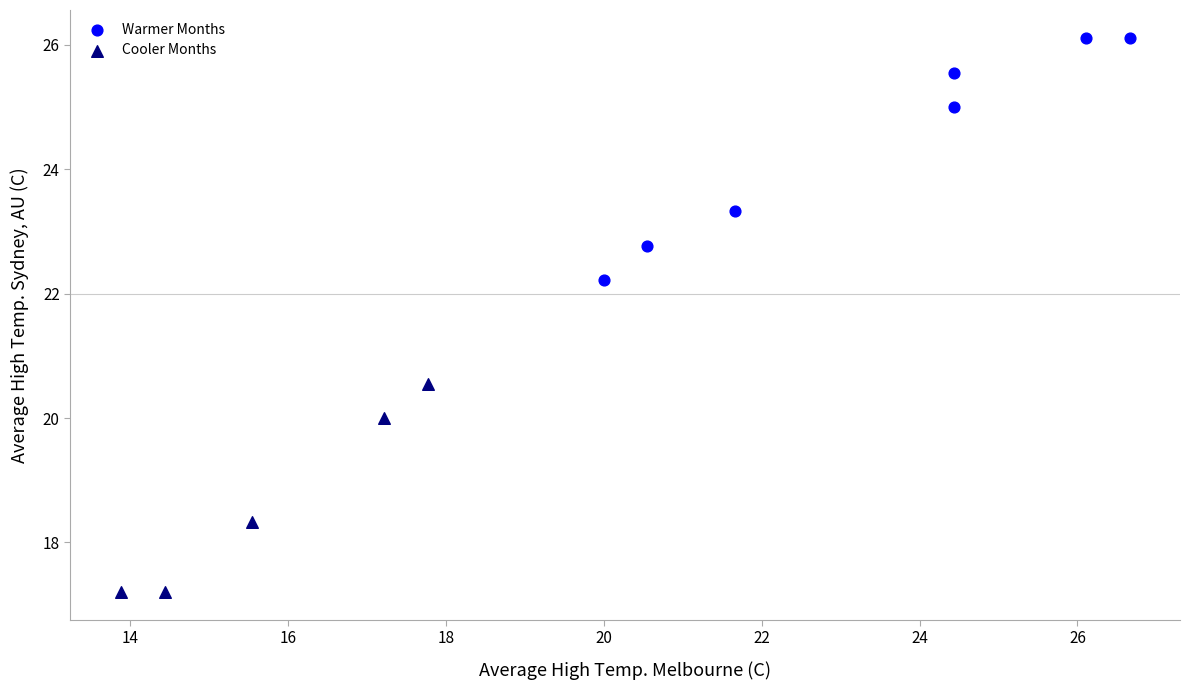

What are all the series names shown in the legend?

Warmer Months, Cooler Months